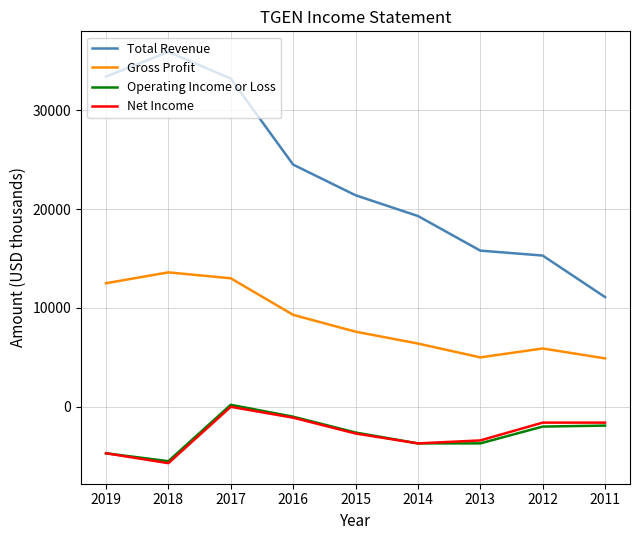

Which series has the widest spread of values?

Total Revenue